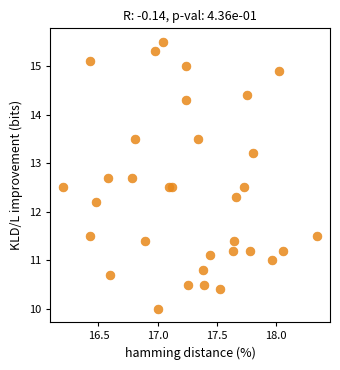

What Y value in the scatter plot is closest to 12?

12.2